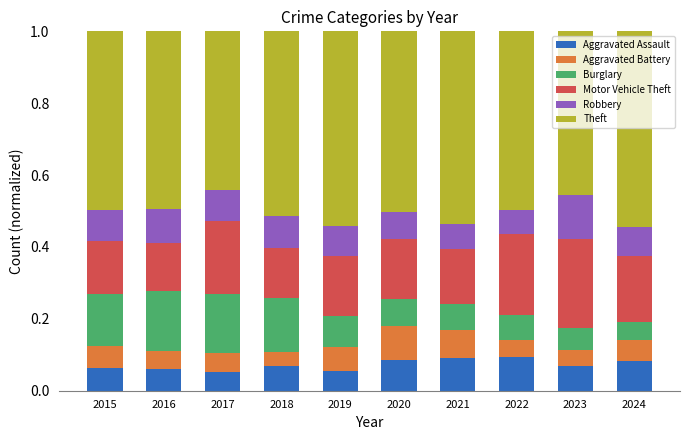

Count the Aggravated Assault values in the range 0 to 1.

10